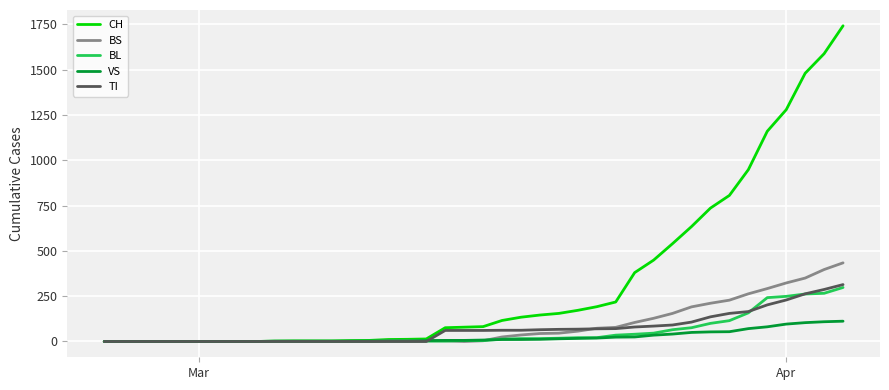

What is the maximum value for CH?

1742